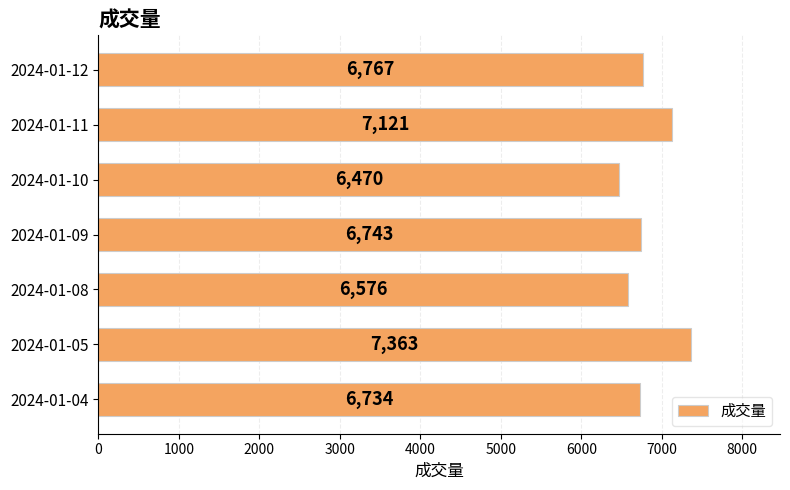

Which category has the lowest value across all series?

2024-01-10